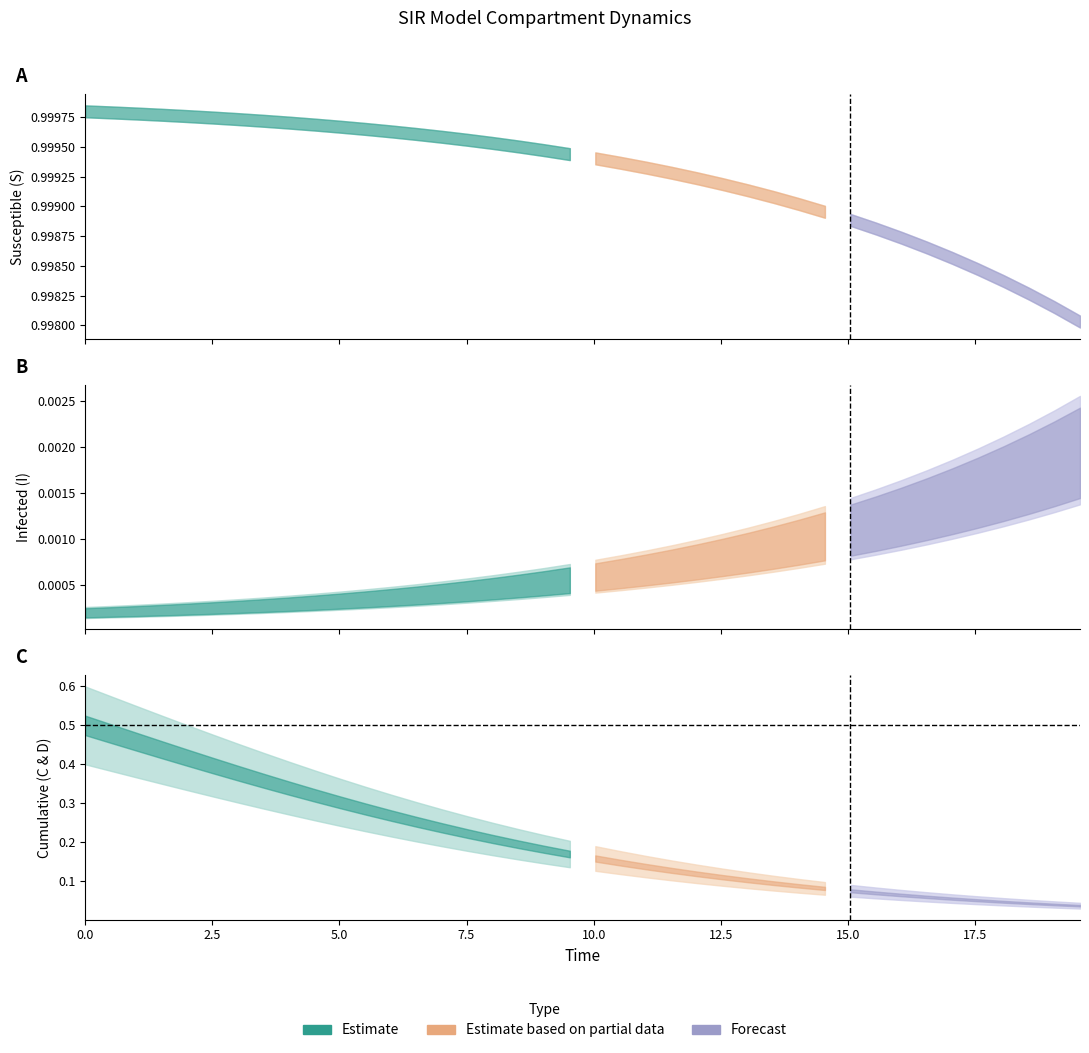

The S series shows 1.0 at 18. True or false?

True